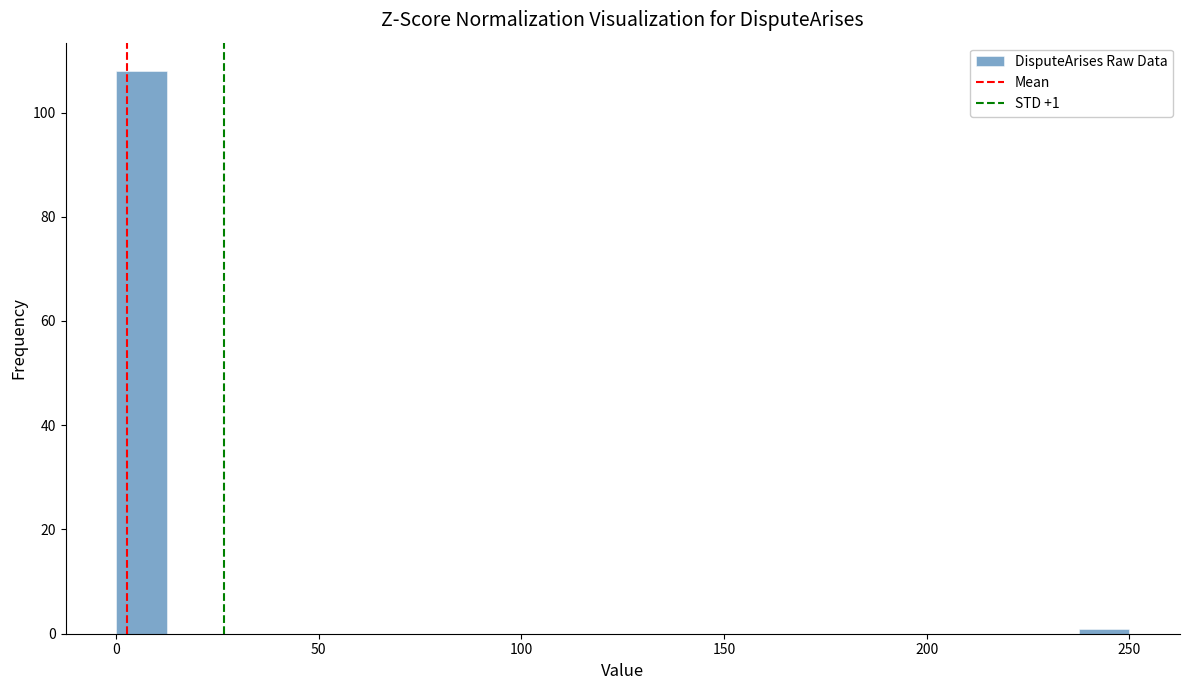

Around what value on the x-axis is the tallest bar? Give the approximate position of its centre, as read against the axis.

5